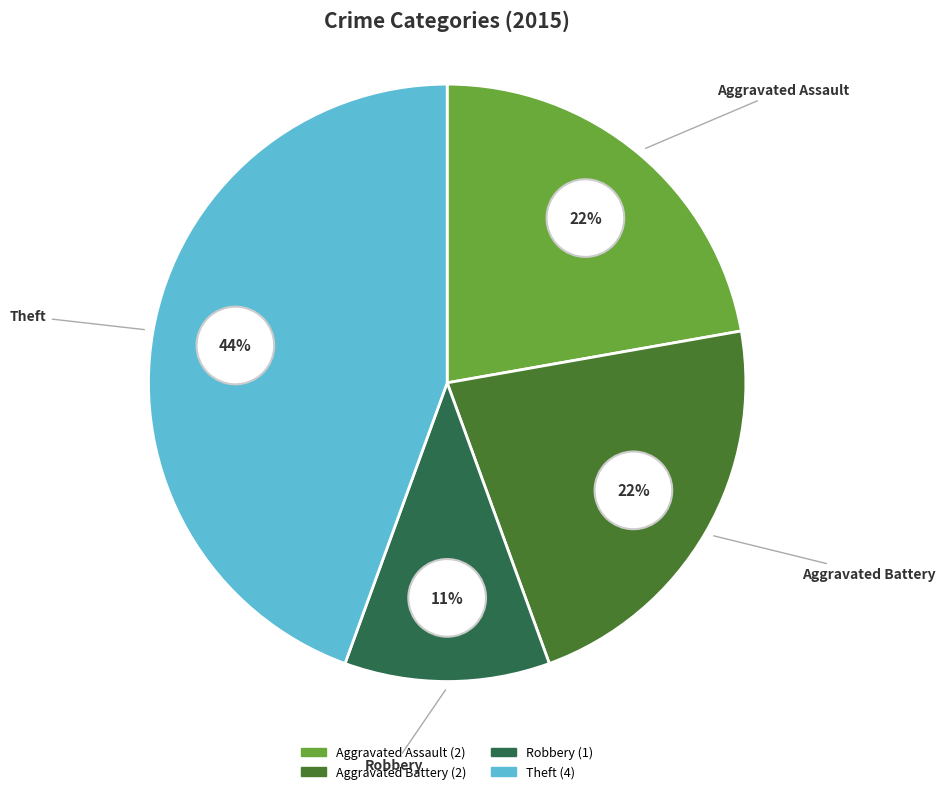

Is it true that Theft is 52% of the pie?

False